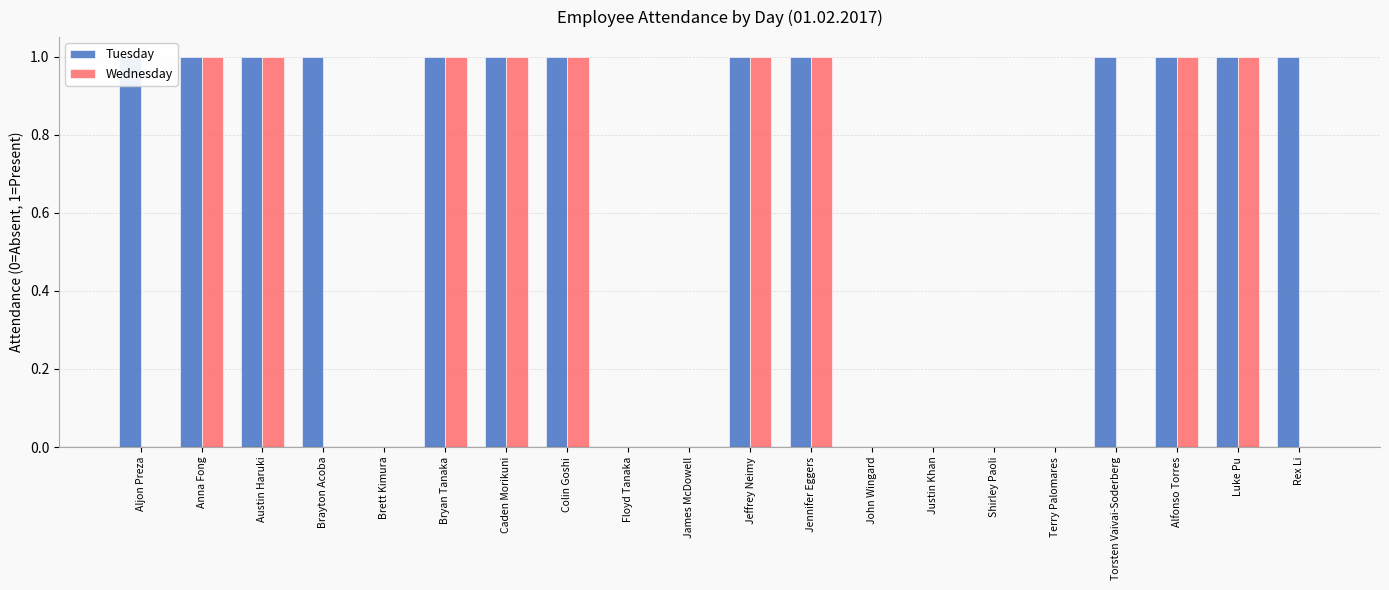

What is the label of the 10th bar from the right?

Jeffrey Neimy